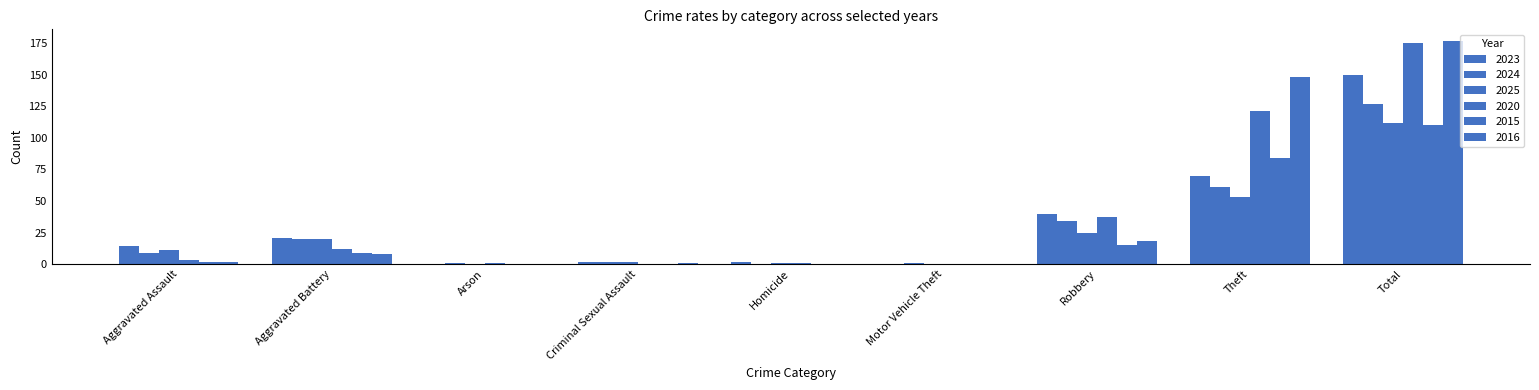

What is the difference between the highest and lowest values at Theft?

95